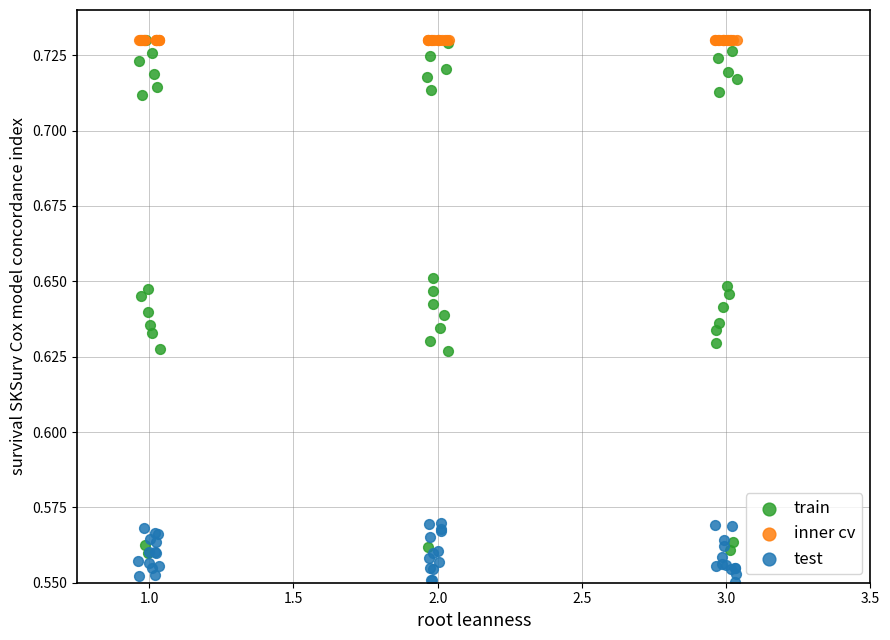

What are all the series names shown in the legend?

train, inner cv, test